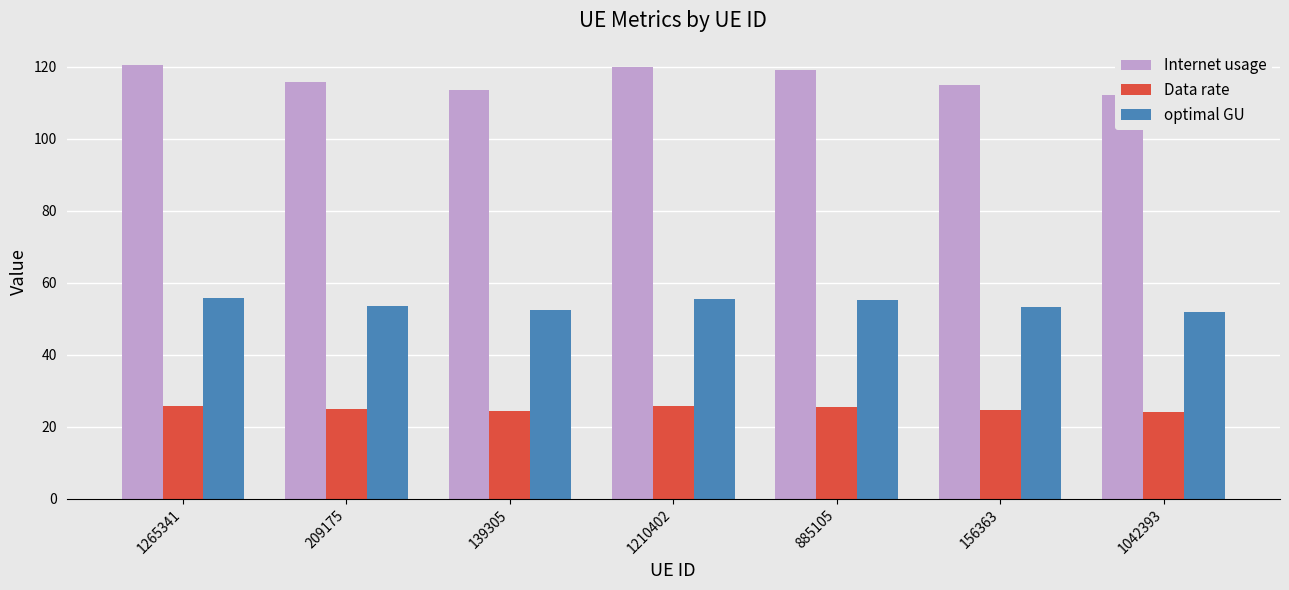

The value of optimal GU at 1210402 is 55.5. True or false?

True